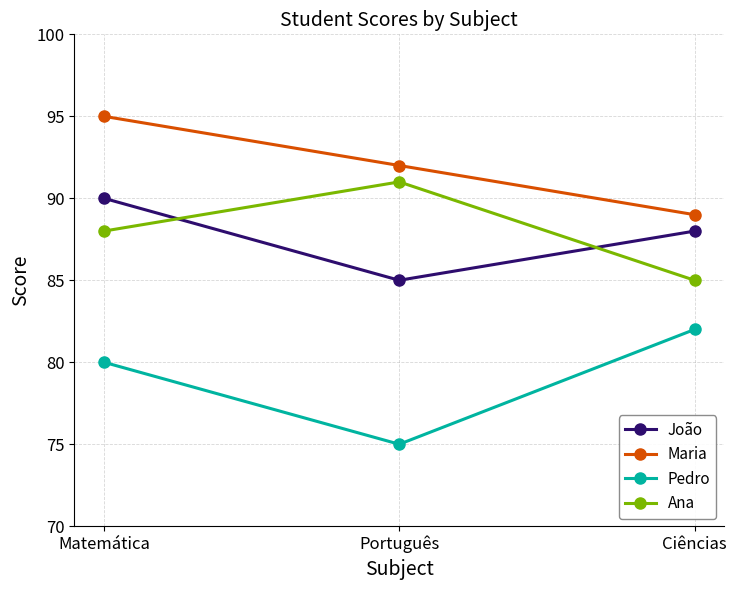

What is the difference between the maximum and minimum values in the Ana series?

6